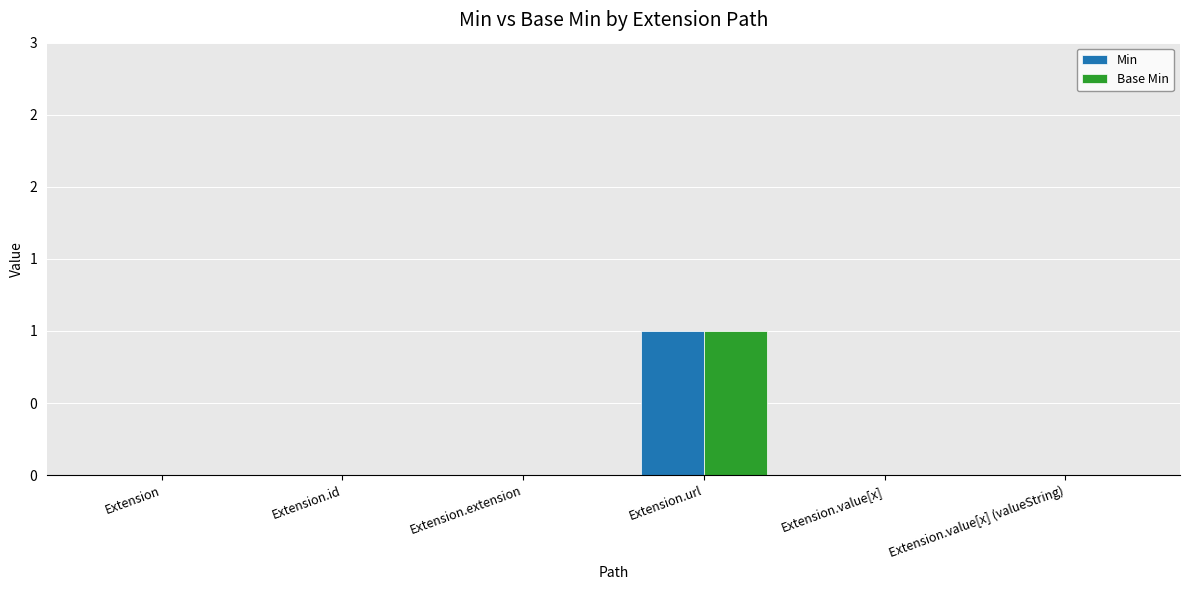

Is it true that Base Min equals 1 at Extension.url?

True